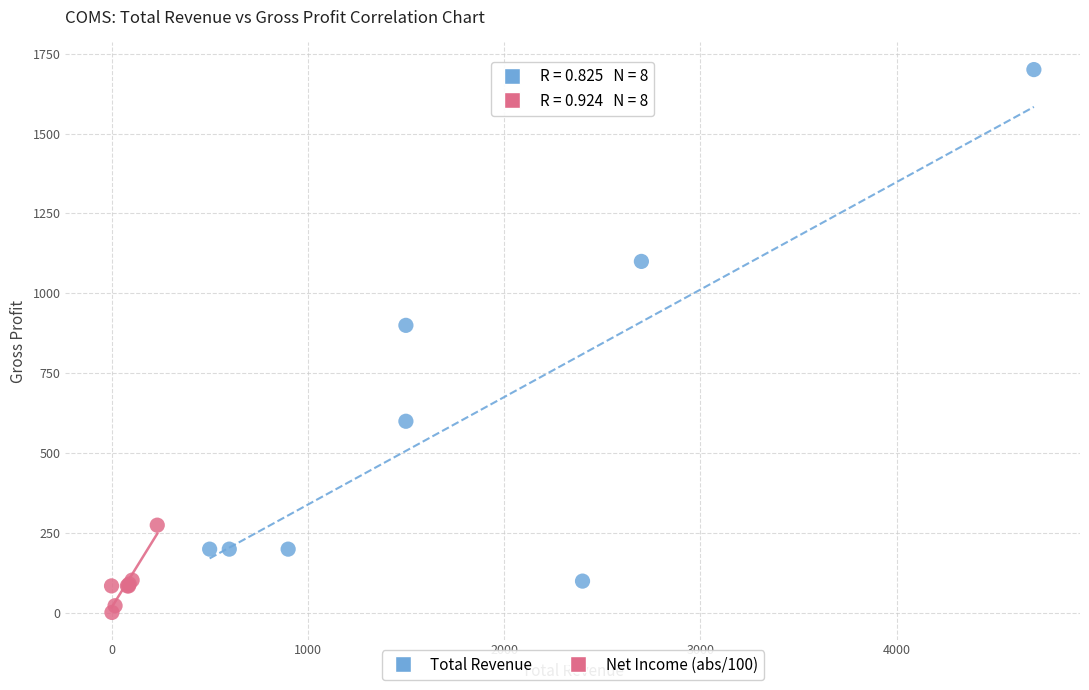

Which series contains the lowest Y value?

Net Income (abs/100)